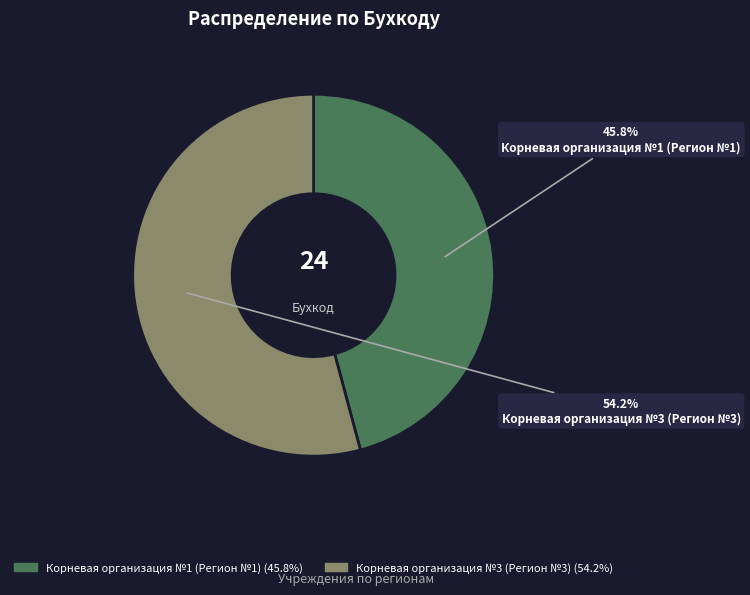

Rank the categories by value from highest to lowest.

Корневая организация №3 (Регион №3), Корневая организация №1 (Регион №1)